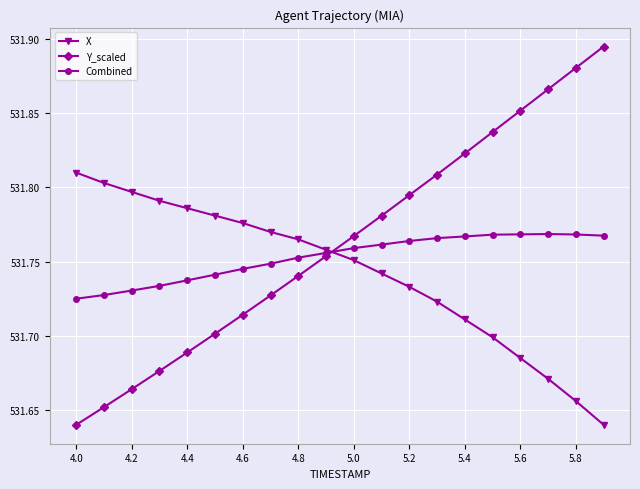

How many Combined values are between 531 and 532?

20